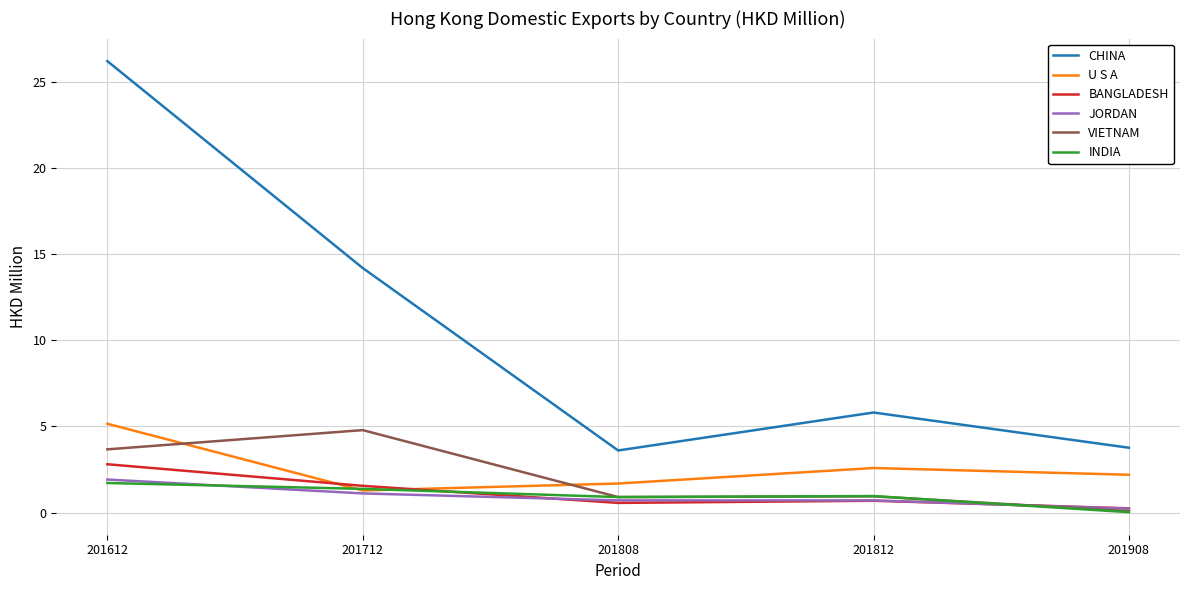

What value does the JORDAN series have at 201612?

1.9